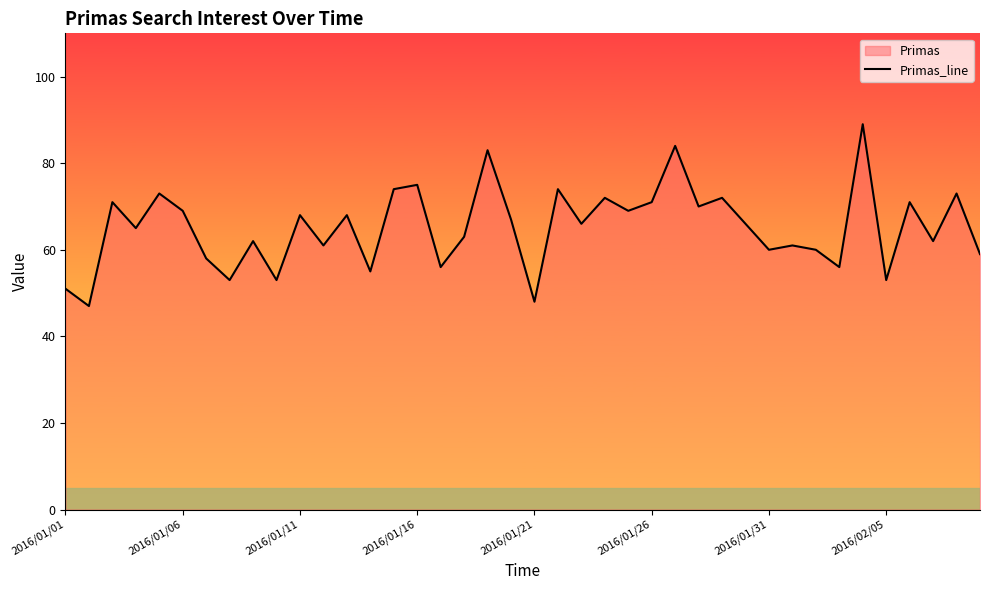

What is the difference between the maximum and minimum values?

42